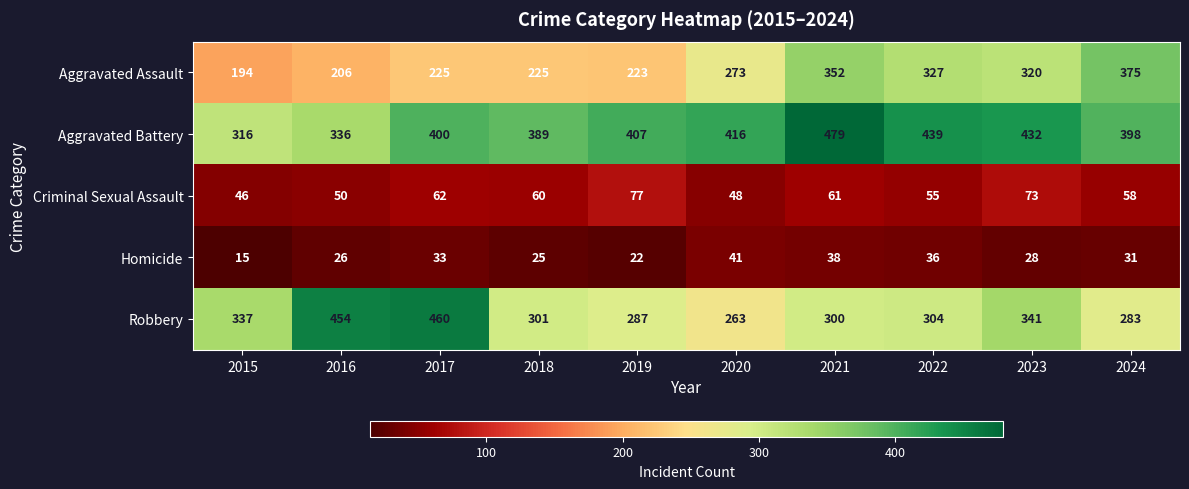

Which label corresponds to the largest value in the chart?

2021